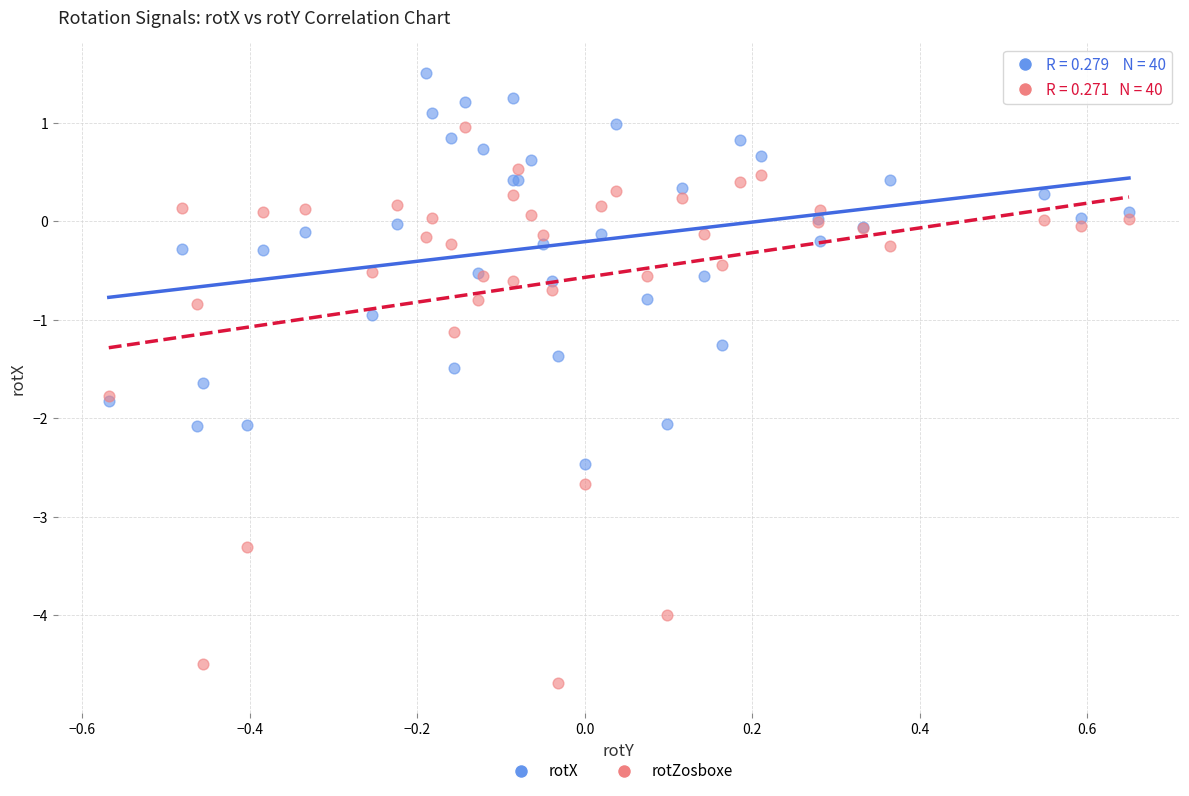

What are all the series names shown in the legend?

rotX, rotZosboxe